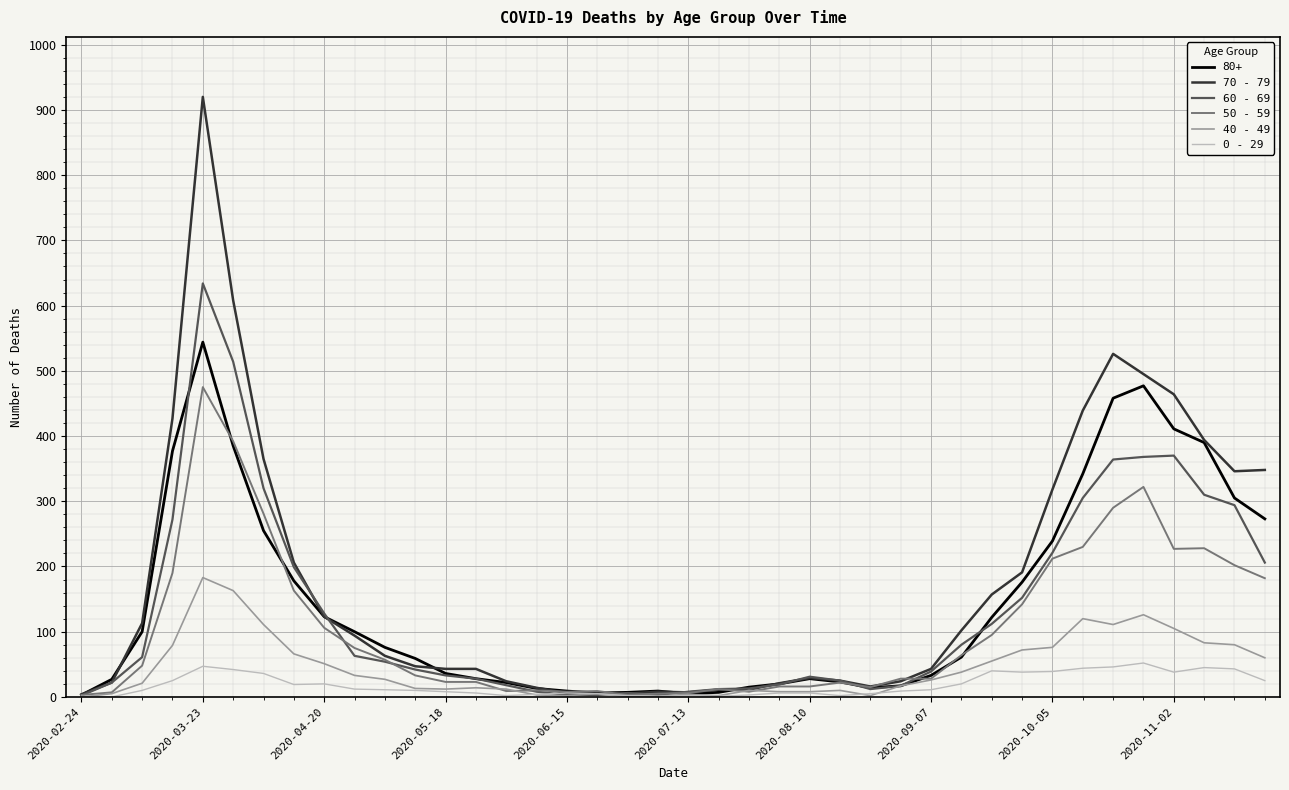

Which series has the widest spread of values?

70 - 79